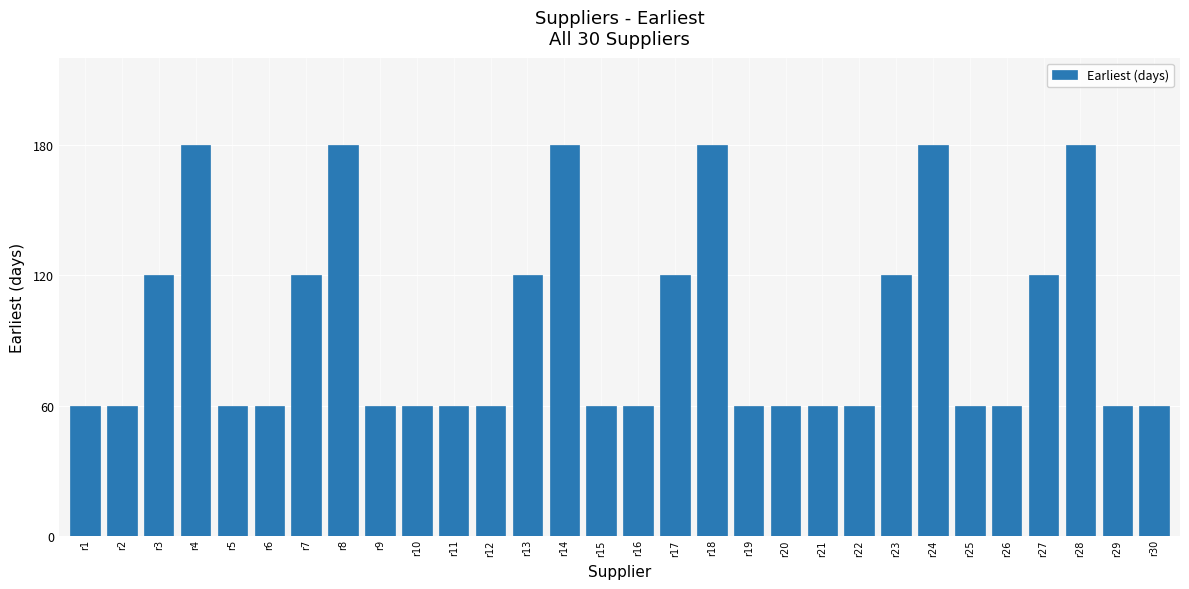

What is the ratio of the value at r26 to the value at r18?

0.3